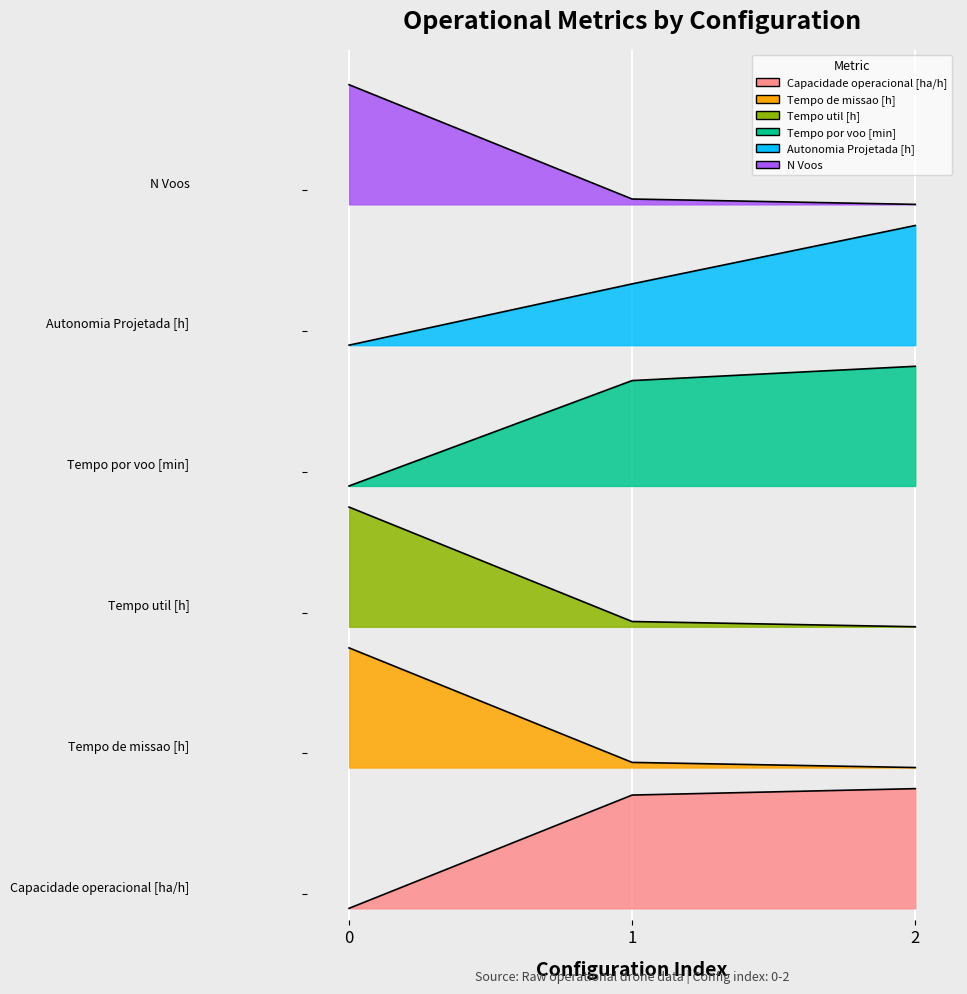

Reading left to right, transcribe all the data shown in this chart.

Capacidade operacional [ha/h]: 0=0.0	1=1.0	2=1.0
Tempo de missao [h]: 0=2.2	1=1.2	2=1.2
Tempo util [h]: 0=3.4	1=2.4	2=2.4
Tempo por voo [min]: 0=3.6	1=4.5	2=4.6
Autonomia Projetada [h]: 0=4.8	1=5.3	2=5.8
N Voos: 0=7.0	1=6.0	2=6.0